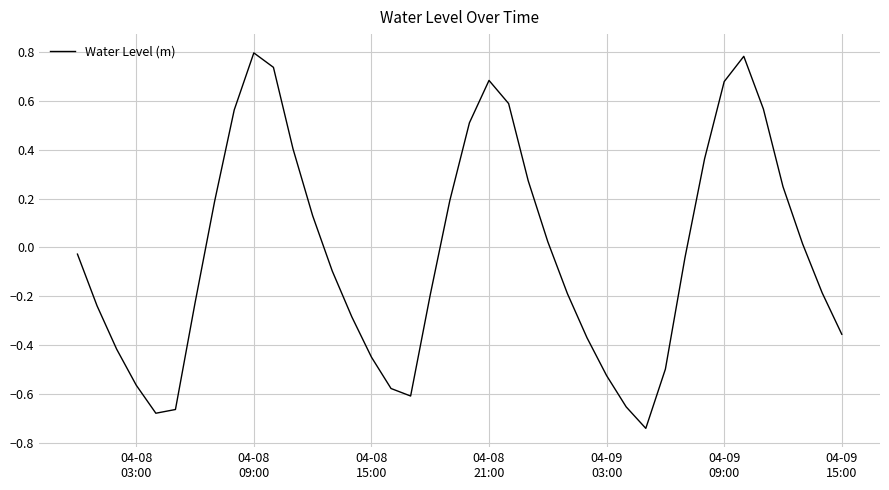

How many lines are shown in the chart?

1